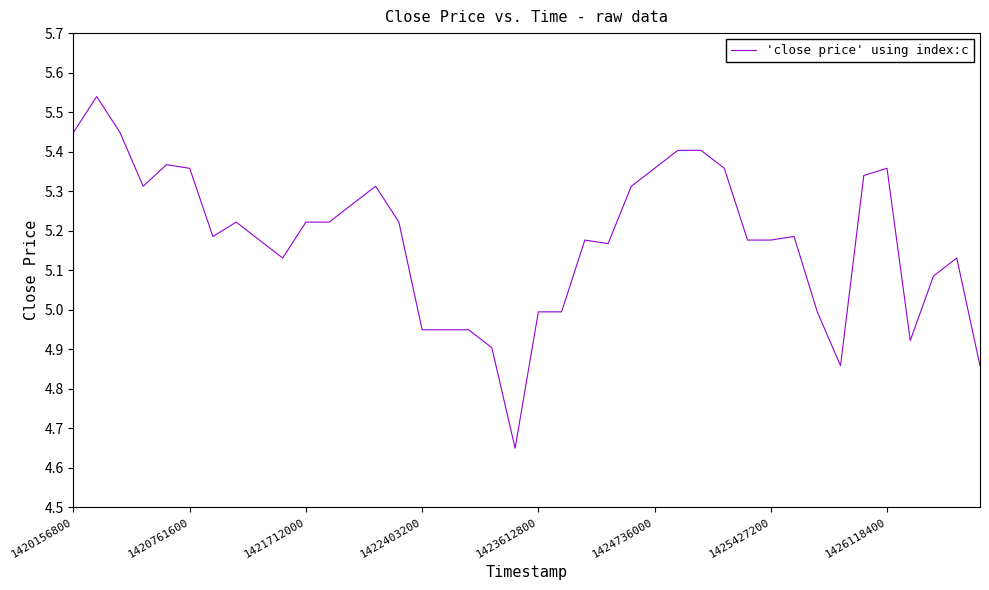

How many lines are shown in the chart?

1